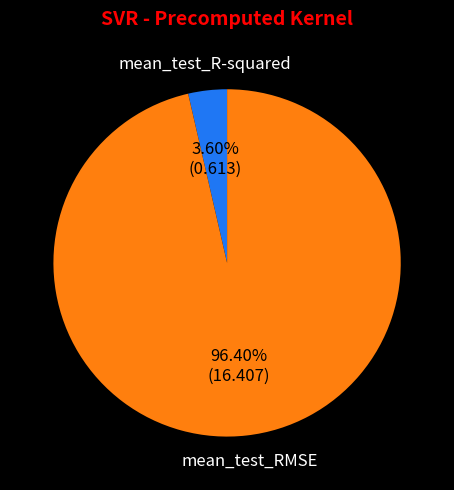

To the nearest percent, what portion does mean_test_RMSE represent?

96%